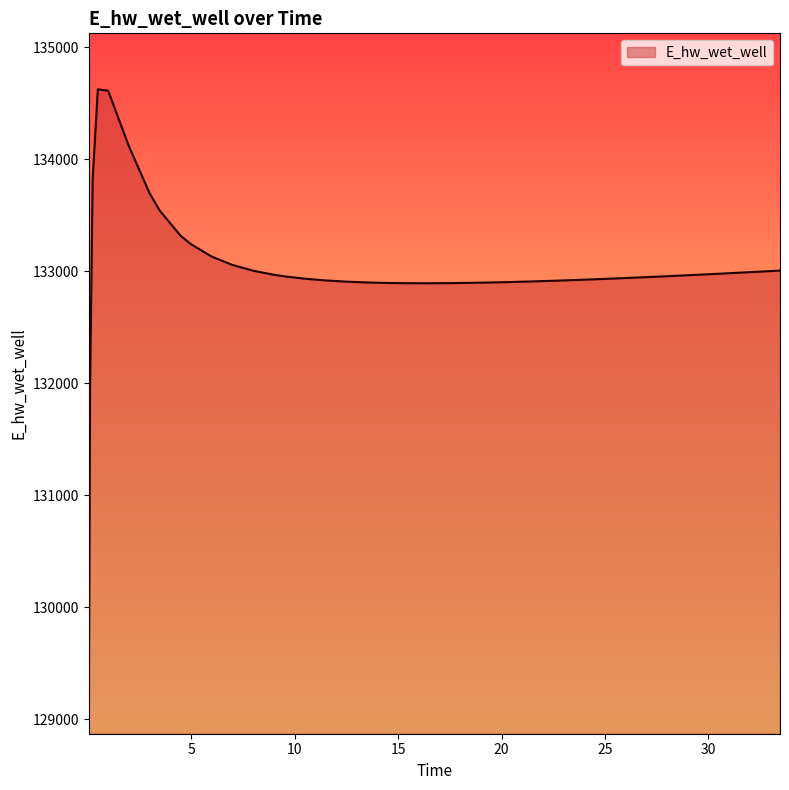

What is the difference between the maximum and minimum values?

5554.8